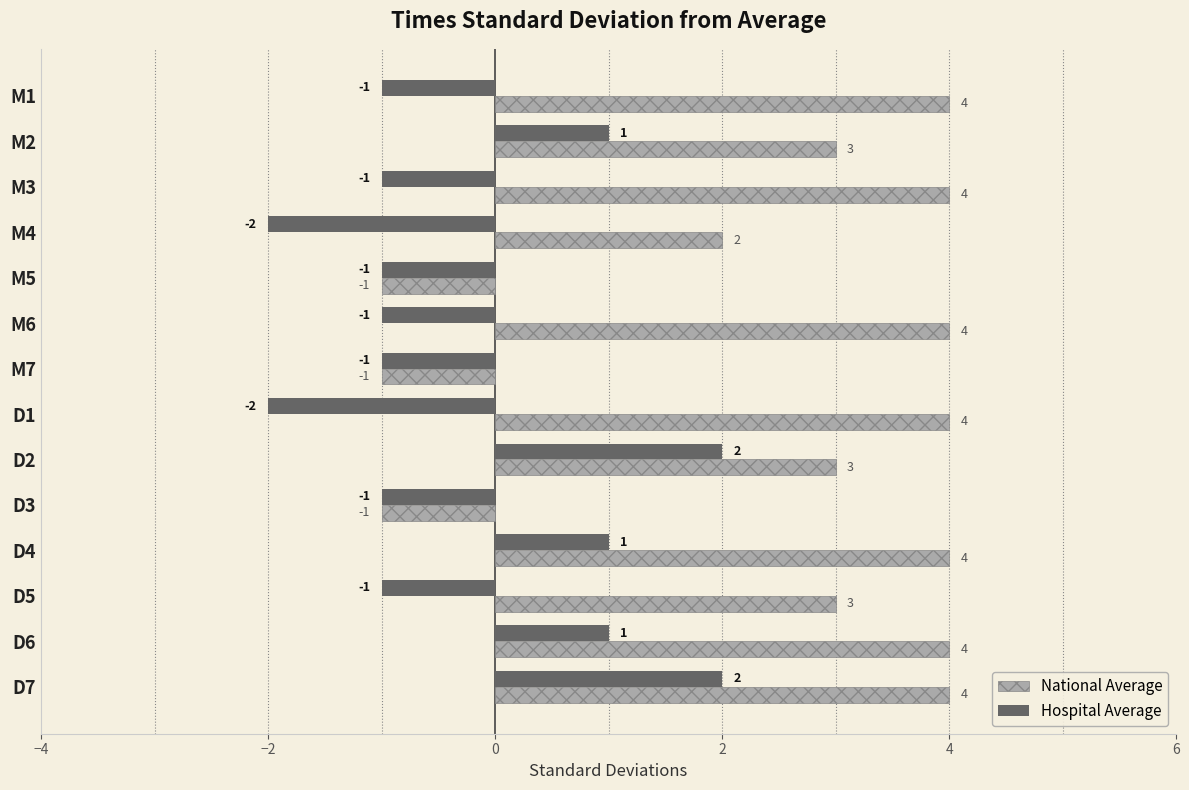

What value does the National Average series have at D1?

4